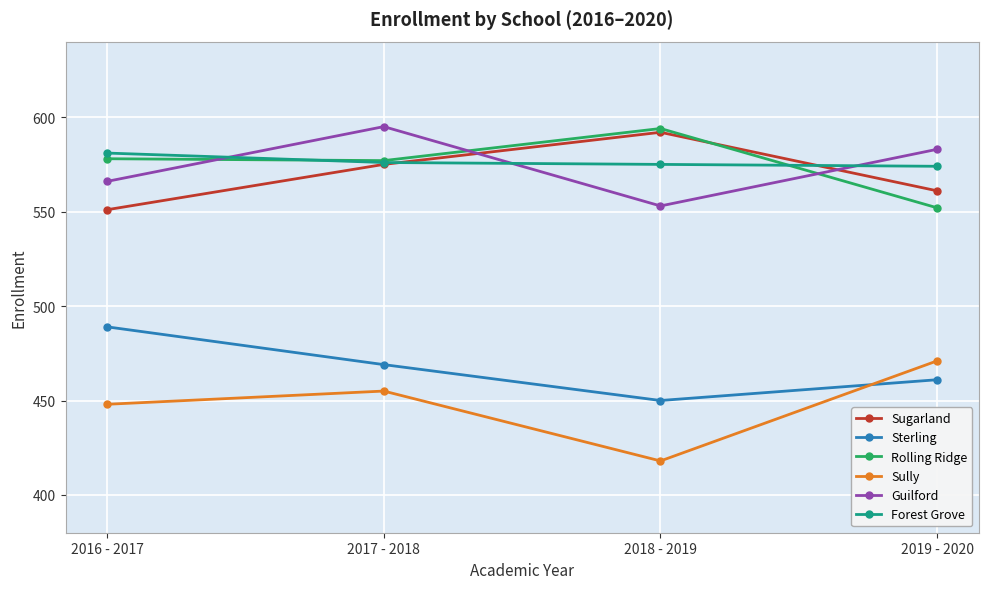

Which series changed the most between 2017 - 2018 and 2018 - 2019?

Guilford